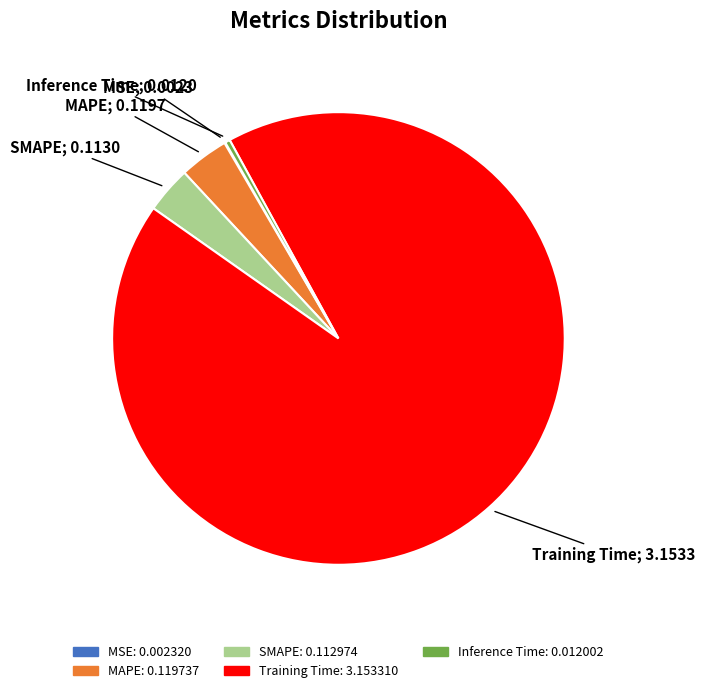

Do SMAPE and Training Time together represent more than half of the pie?

Yes